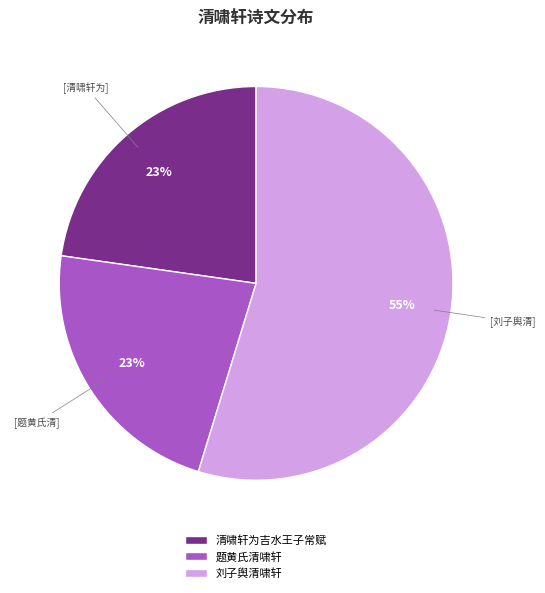

Between 刘子舆清啸轩 and 题黄氏清啸轩, which is larger?

刘子舆清啸轩